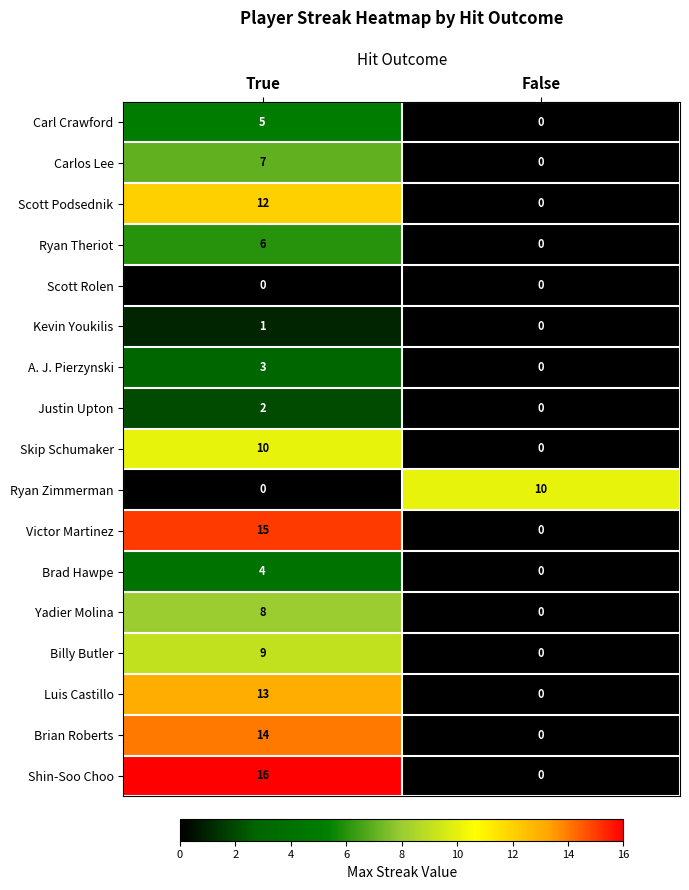

Where is Luis Castillo nearest to the value 6?

False